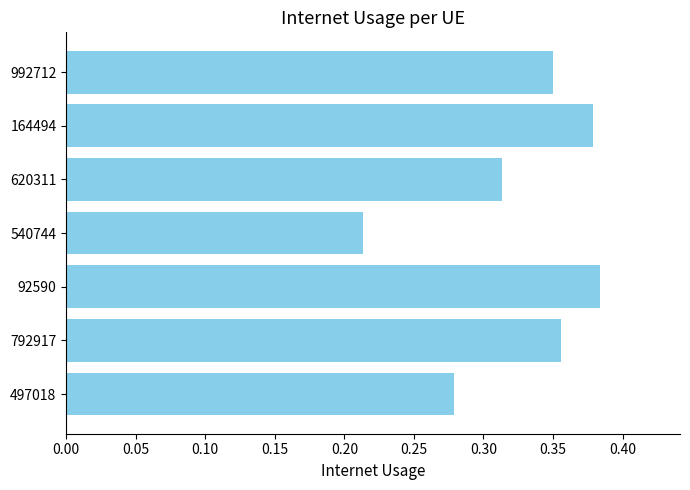

The chart shows a value of 0.1 at 620311. True or false?

False